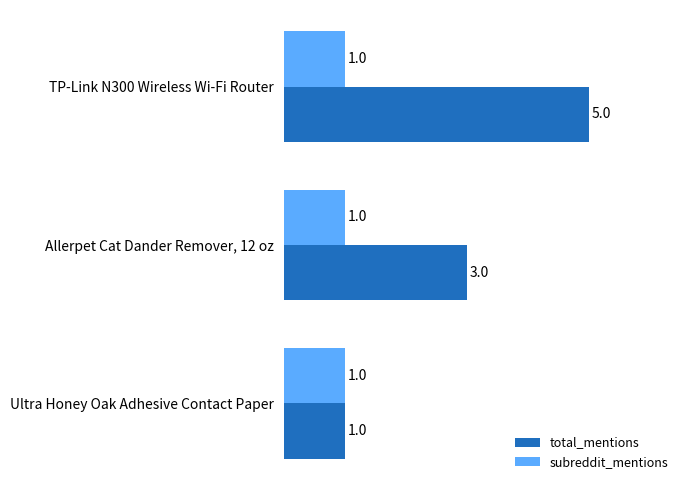

At how many categories does at least one series exceed 2?

2